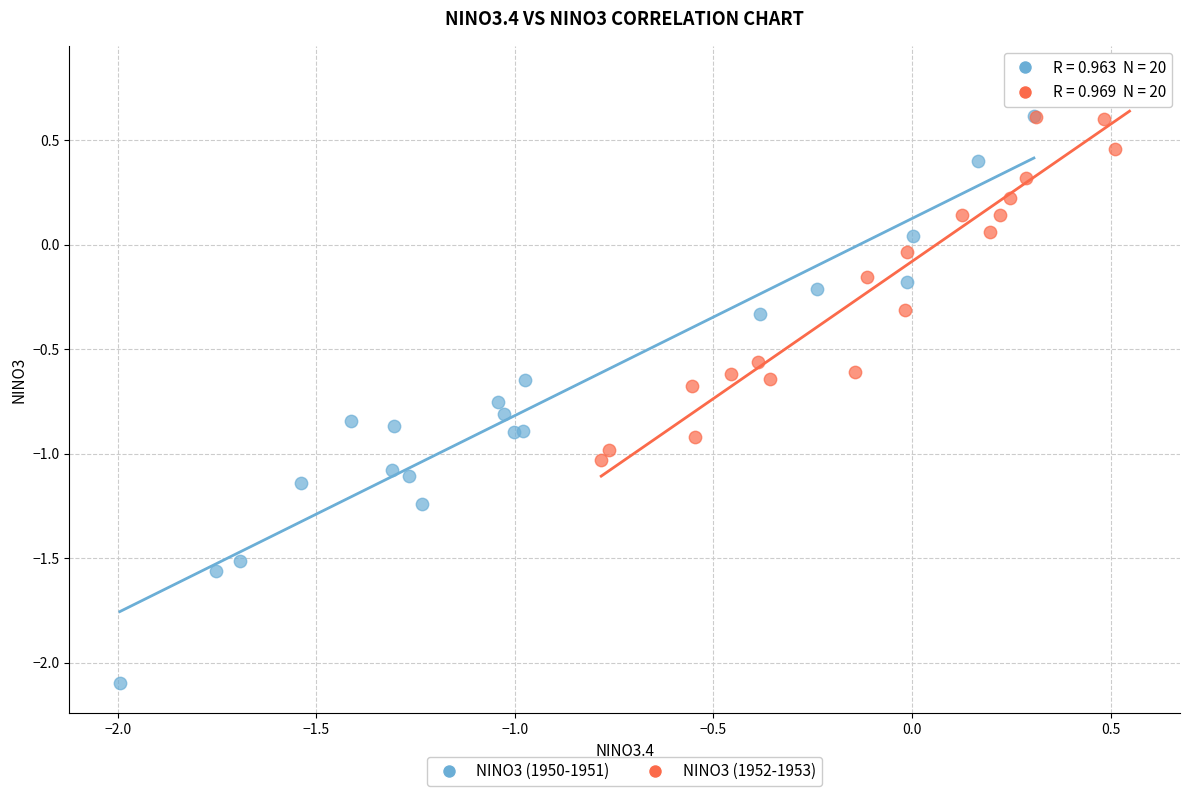

Which series reaches the maximum Y coordinate?

NINO3 (1952-1953)